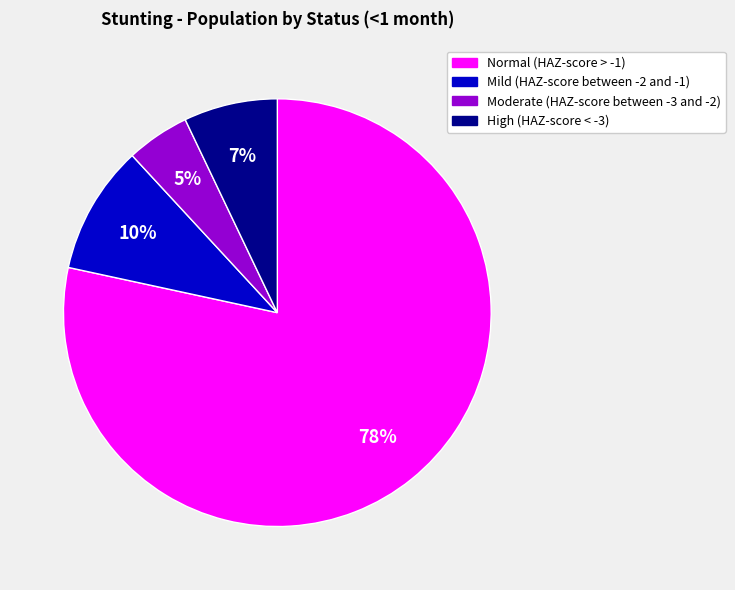

Does any single category account for the majority?

Yes